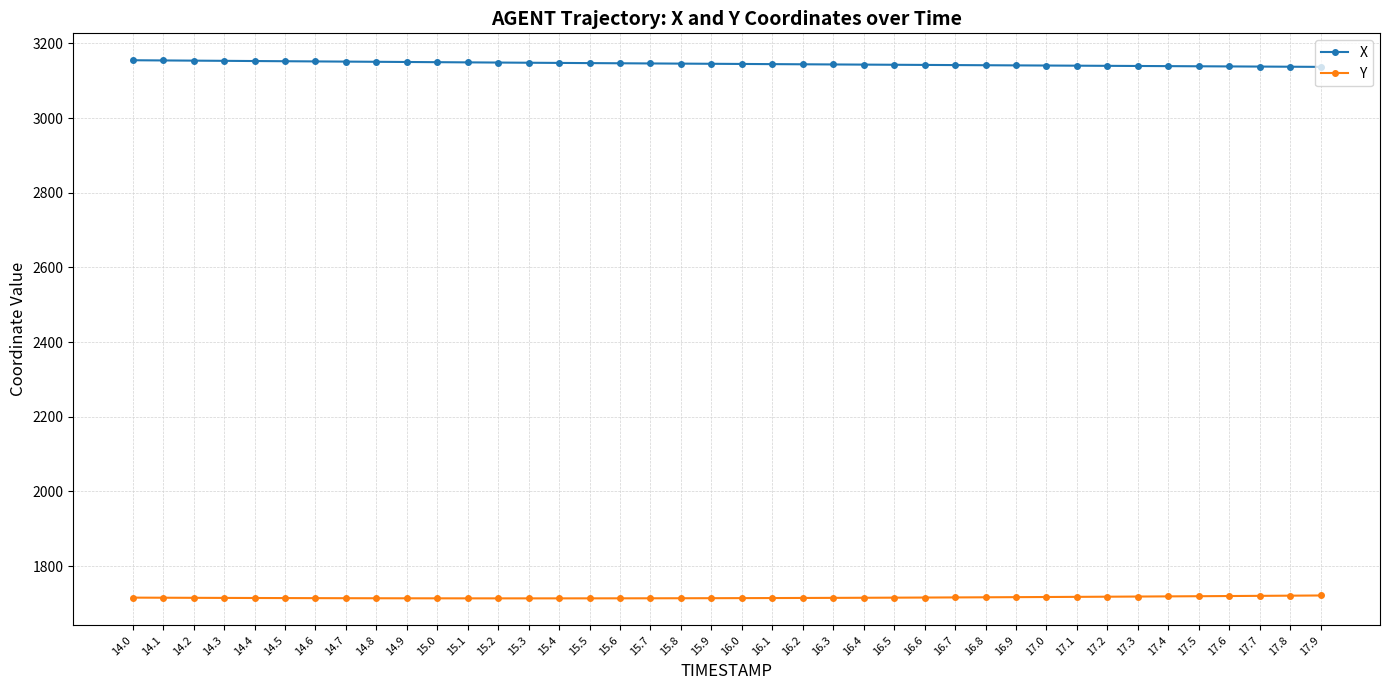

What position from the right is 14.9?

31